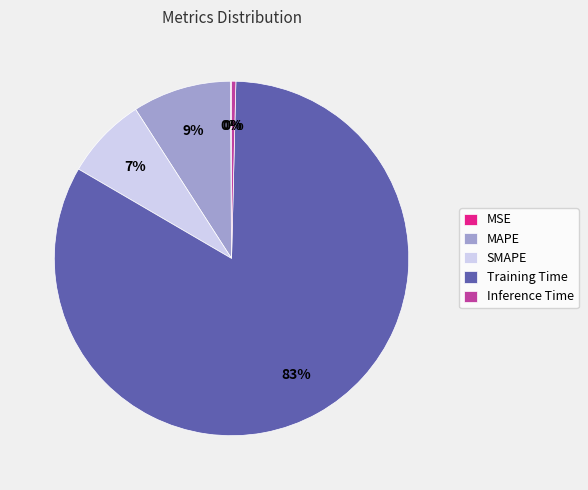

What percentage is the MAPE slice, to the nearest percent?

9%